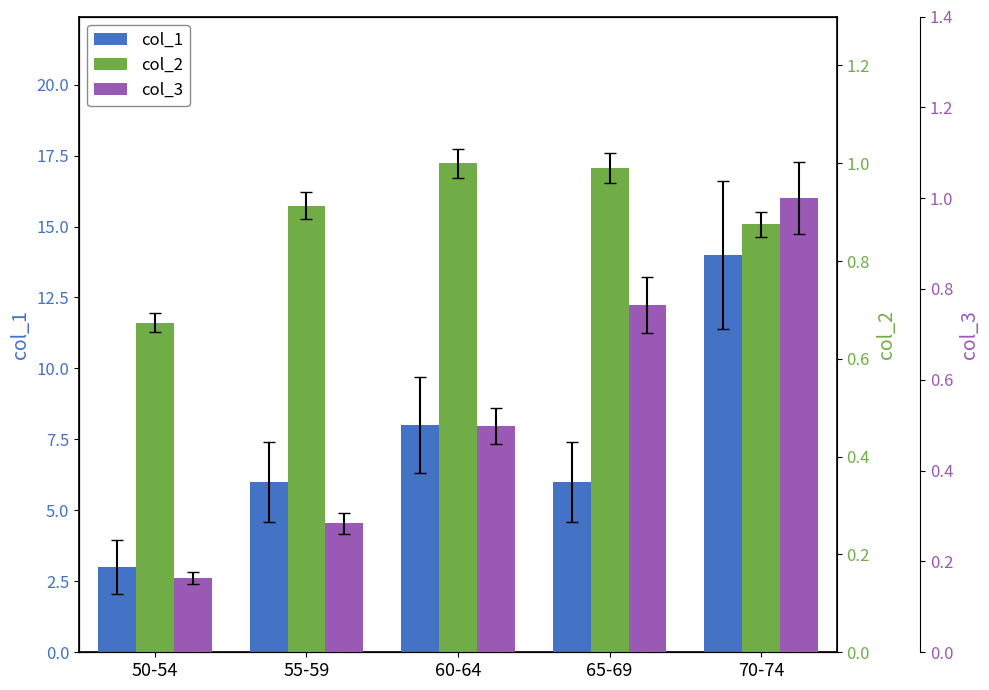

The value of col_3 at 70-74 is 0.5. True or false?

False